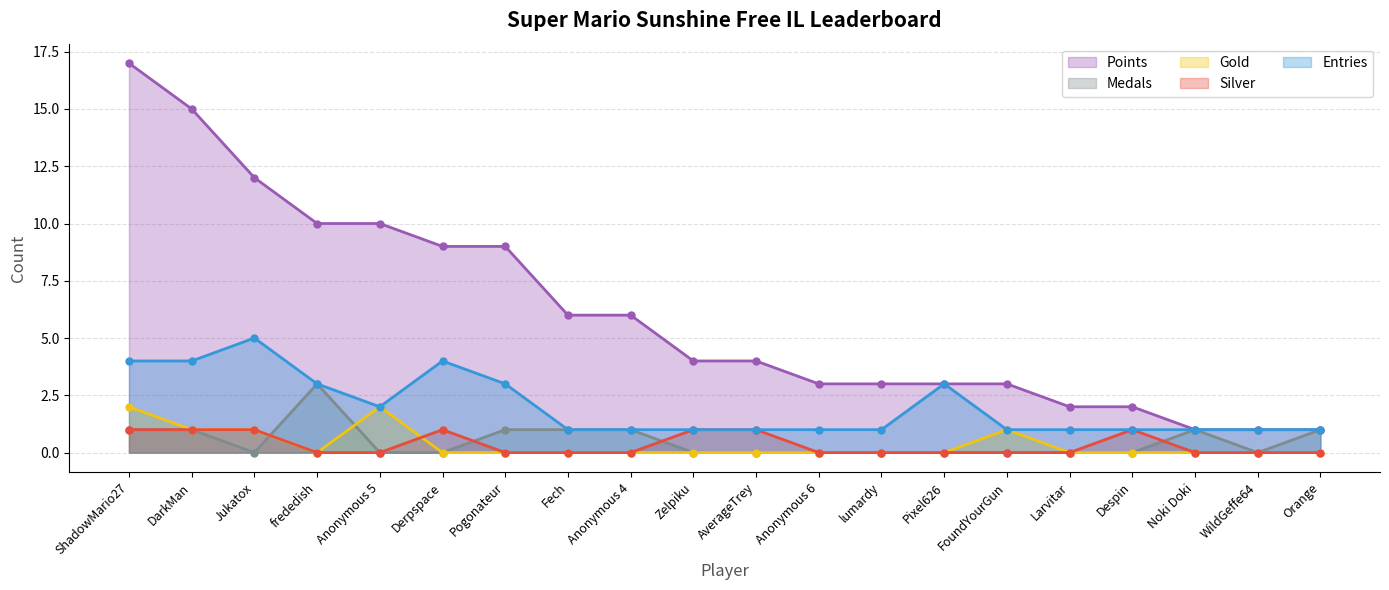

How many categories are shown in the chart?

20